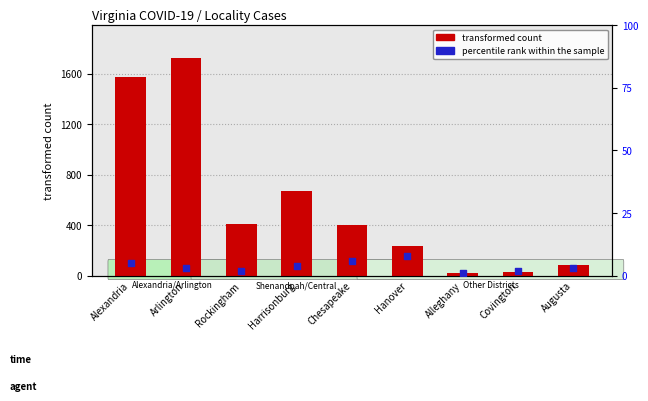

At how many categories does at least one series exceed 565?

3